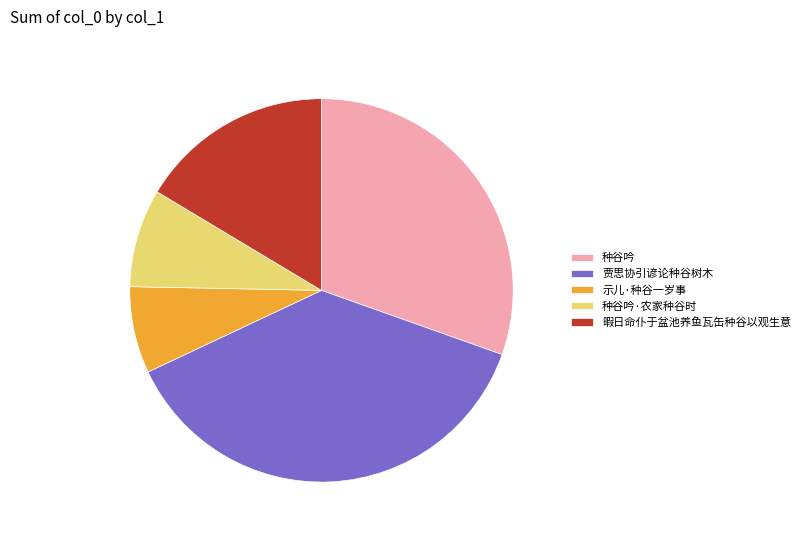

Does 种谷吟 account for over 50% of the chart?

No